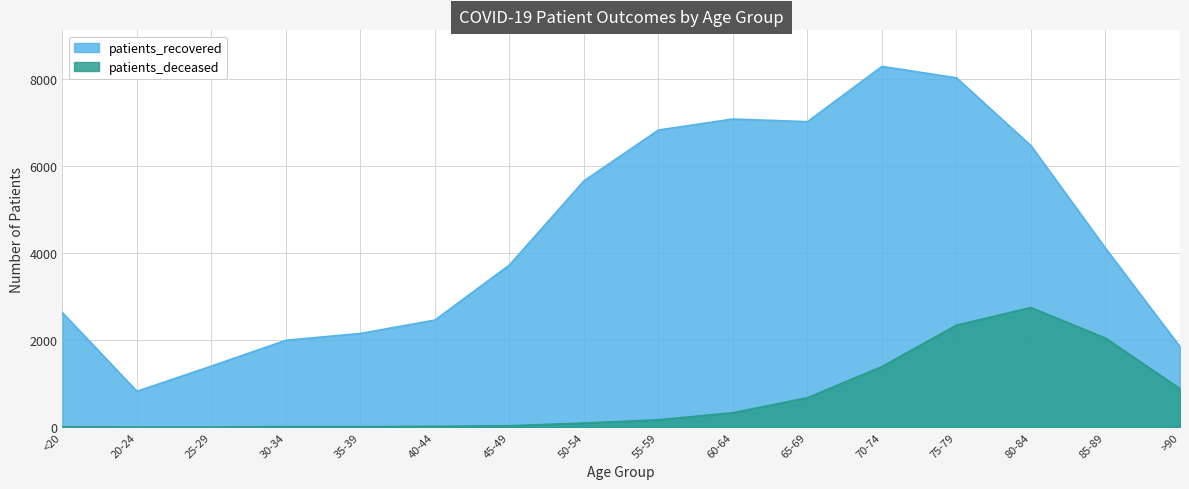

What is the difference between the maximum and second lowest values in the patients_recovered series?

6879